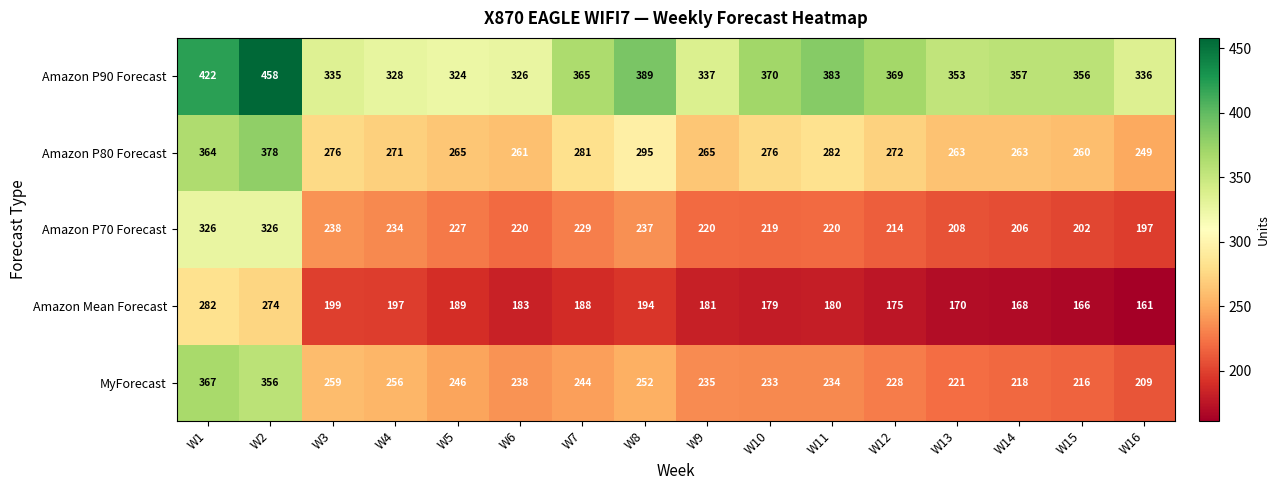

Rank the categories by Amazon P90 Forecast value from lowest to highest.

W5, W6, W4, W3, W16, W9, W13, W15, W14, W7, W12, W10, W11, W8, W1, W2